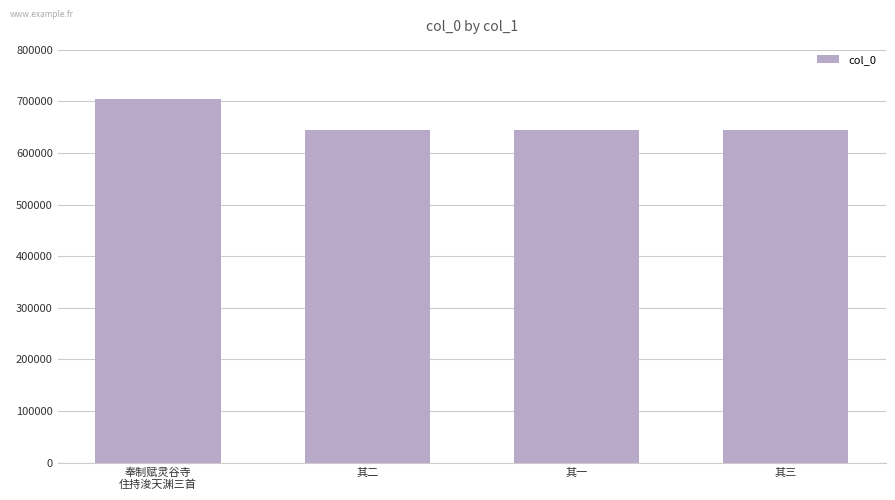

At which category does the chart reach its peak across all series?

奉制赋灵谷寺
住持浚天渊三首